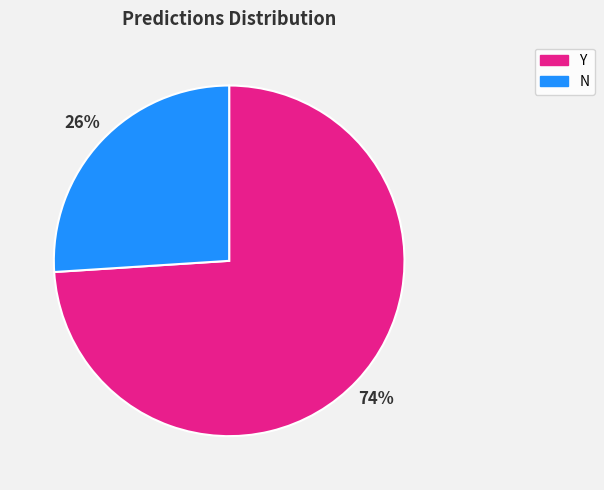

Combined, do N and Y account for over 50%?

Yes